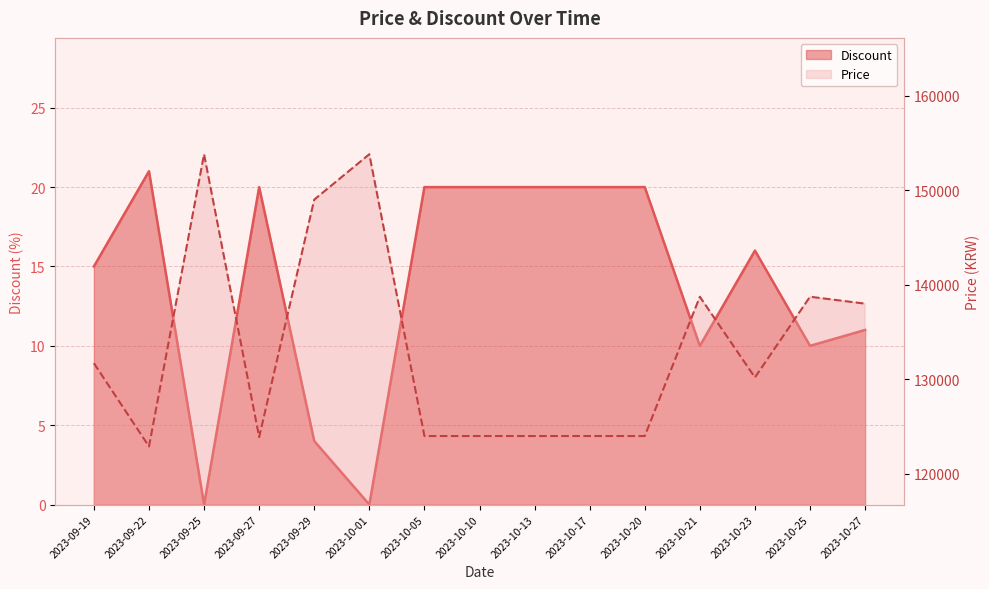

At which category does Price reach its first local valley?

2023-09-22